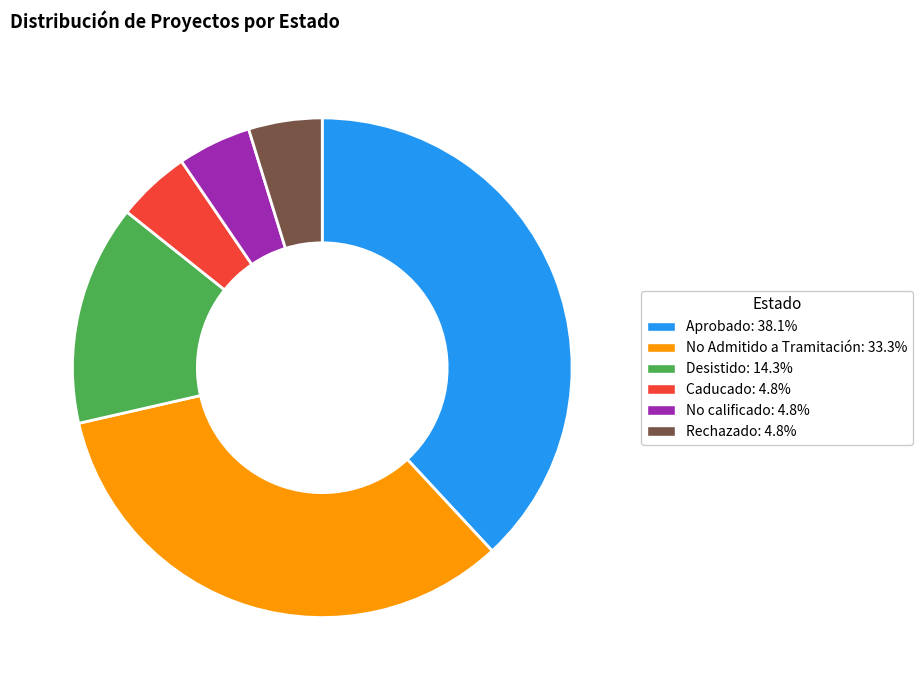

What is the largest slice in the pie chart?

Aprobado